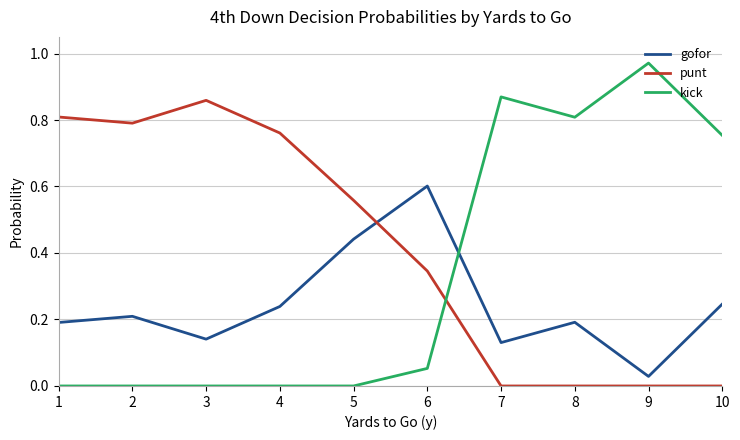

Which series changed the most between 3 and 9?

kick